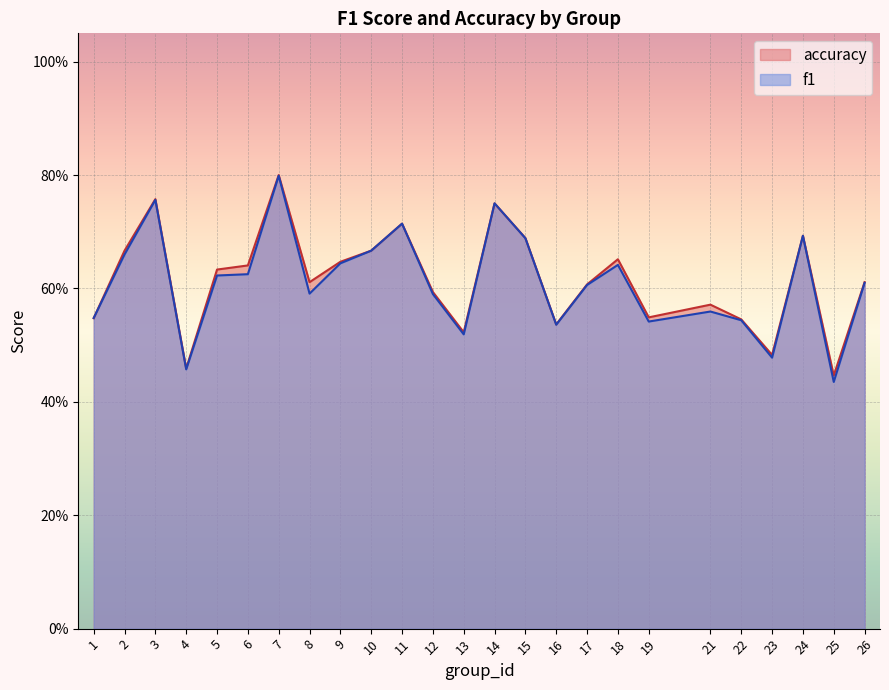

How many intersections are there between accuracy and f1?

3